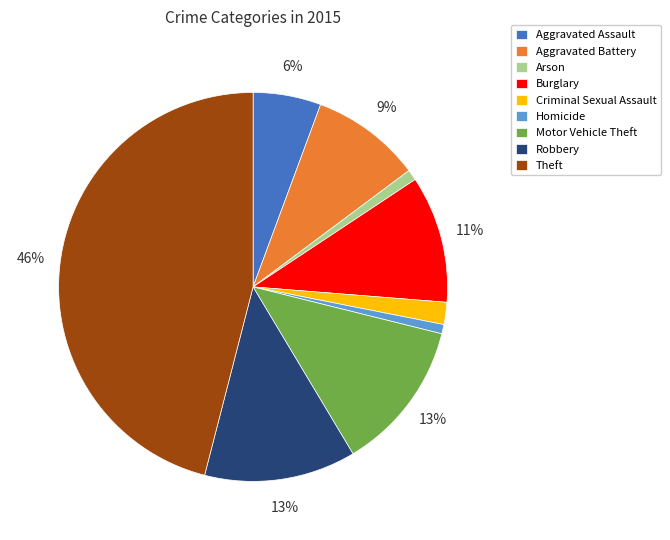

To the nearest percent, what is the difference between the Robbery and Homicide slice percentages?

12%